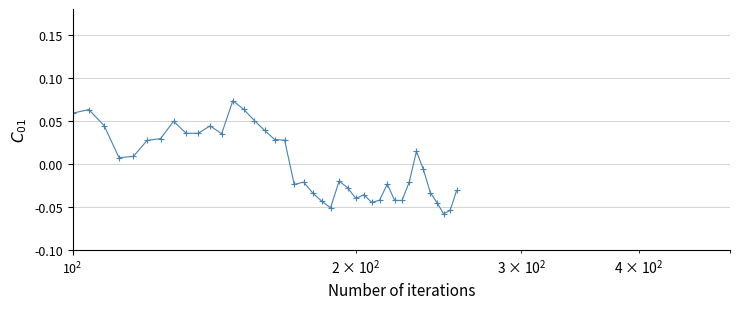

True or false: there are more than 2 points higher than both neighbors.

True